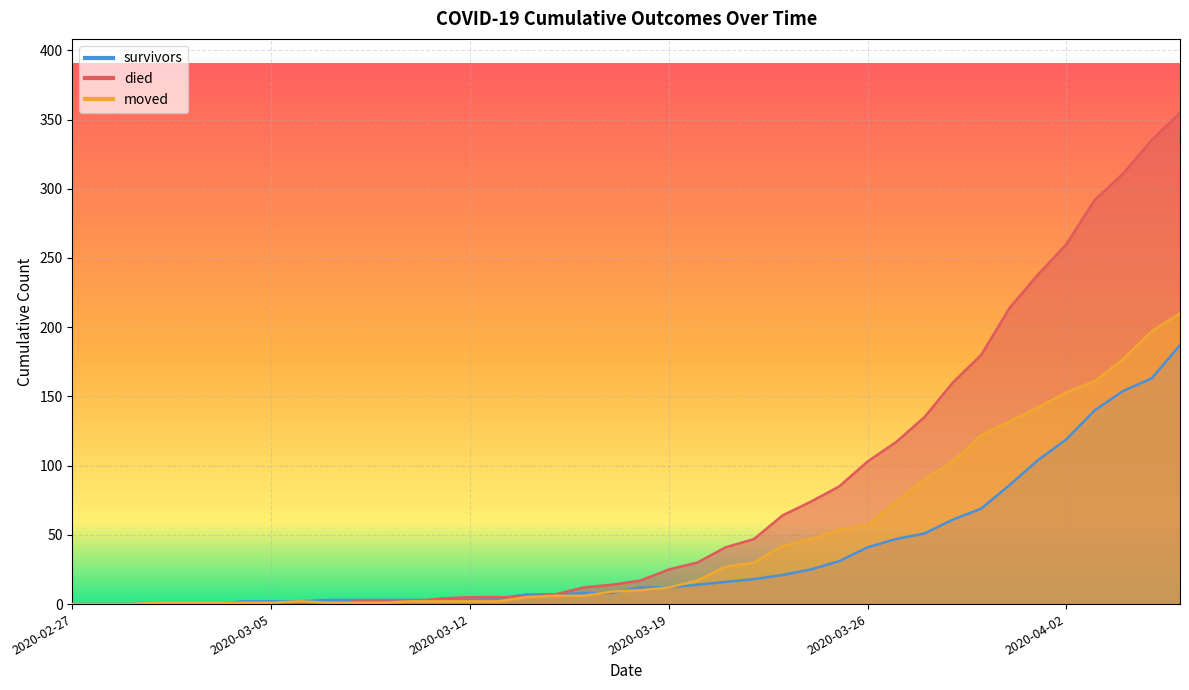

How many times do died and moved cross each other?

1